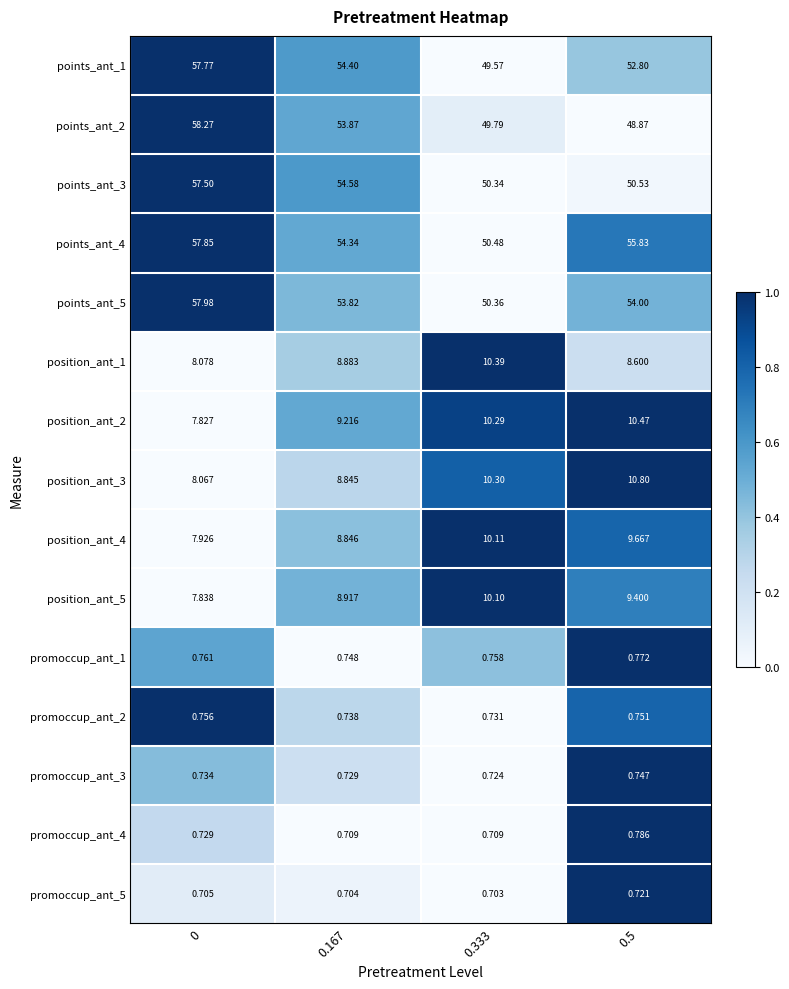

How many data points does each series have?

4